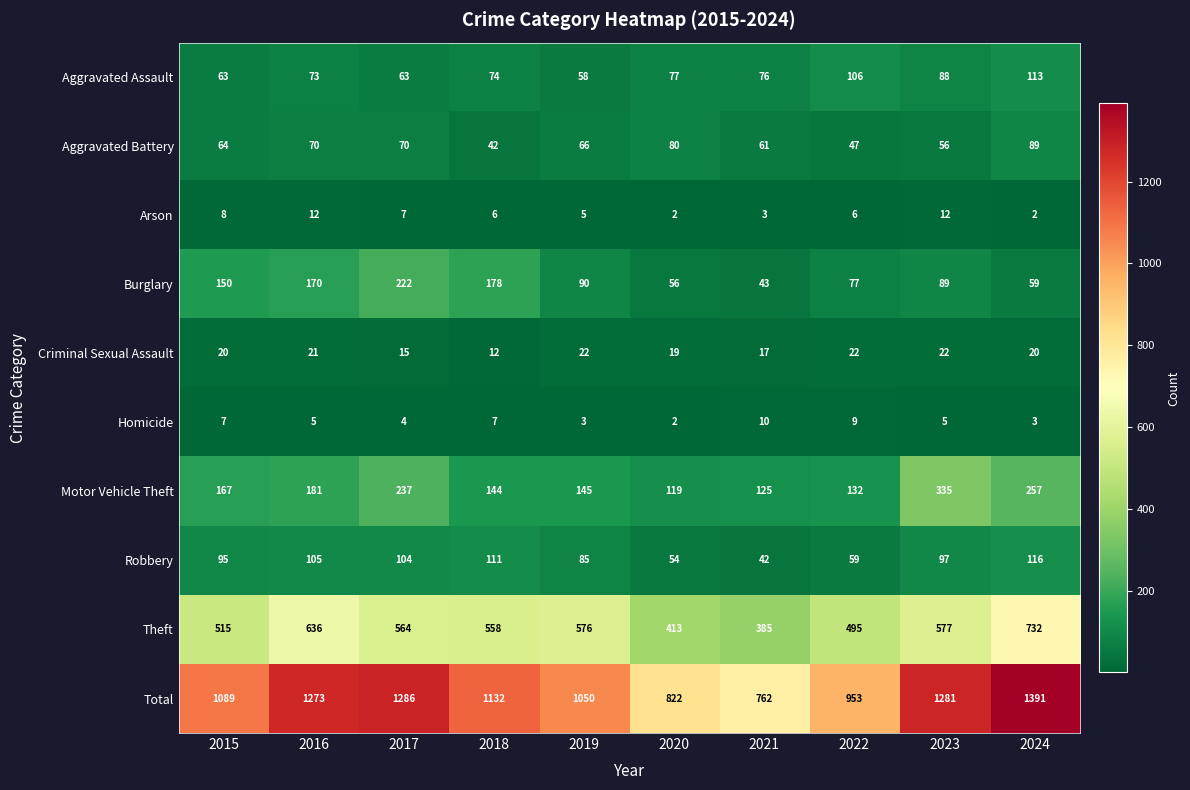

What is the difference between the highest and lowest values at 2016?

1268